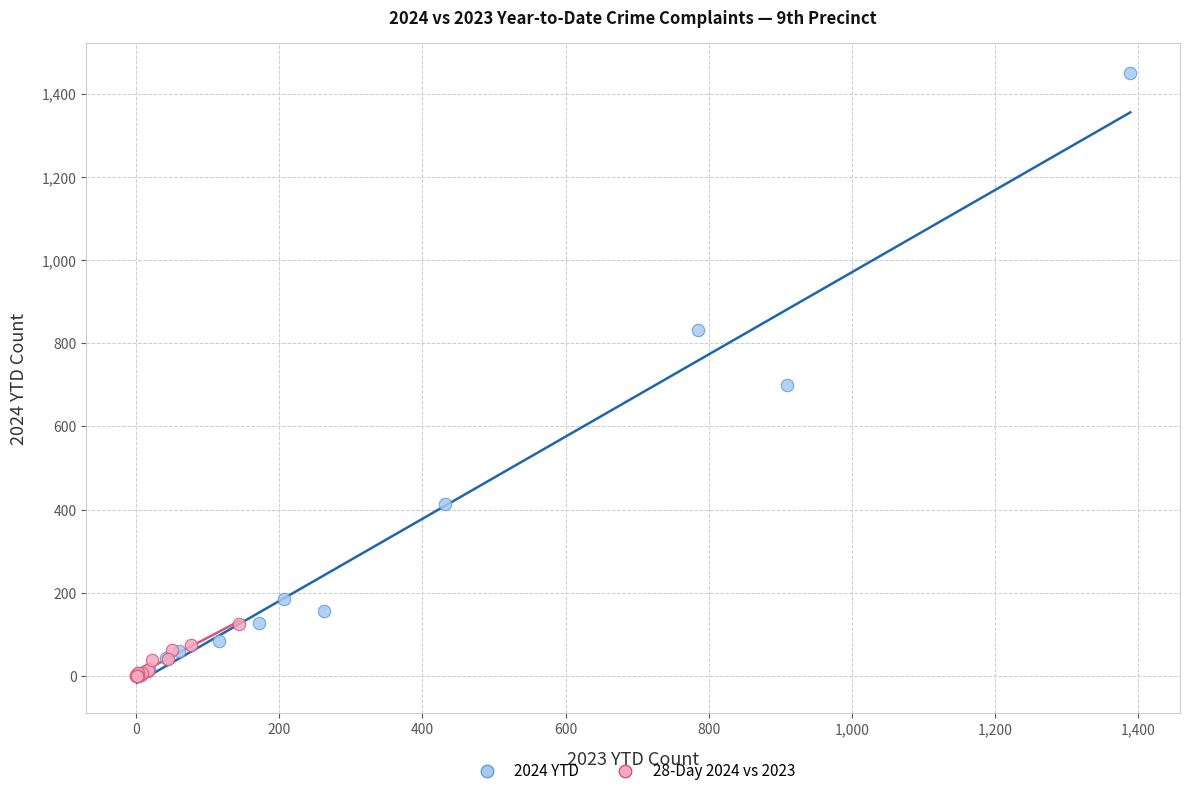

Which series reaches the maximum Y coordinate?

2024 YTD